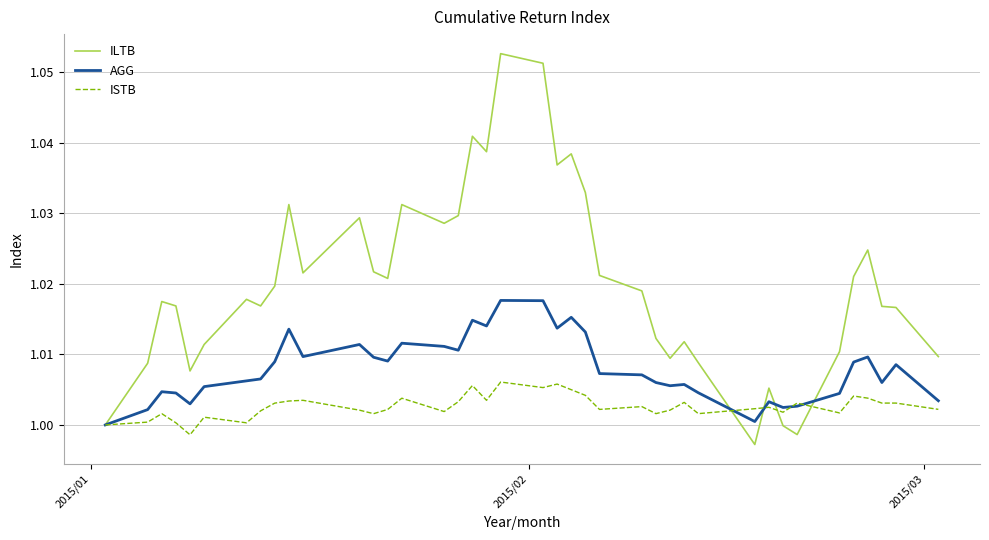

Rank the series by their average value, from lowest to highest.

ISTB, AGG, ILTB